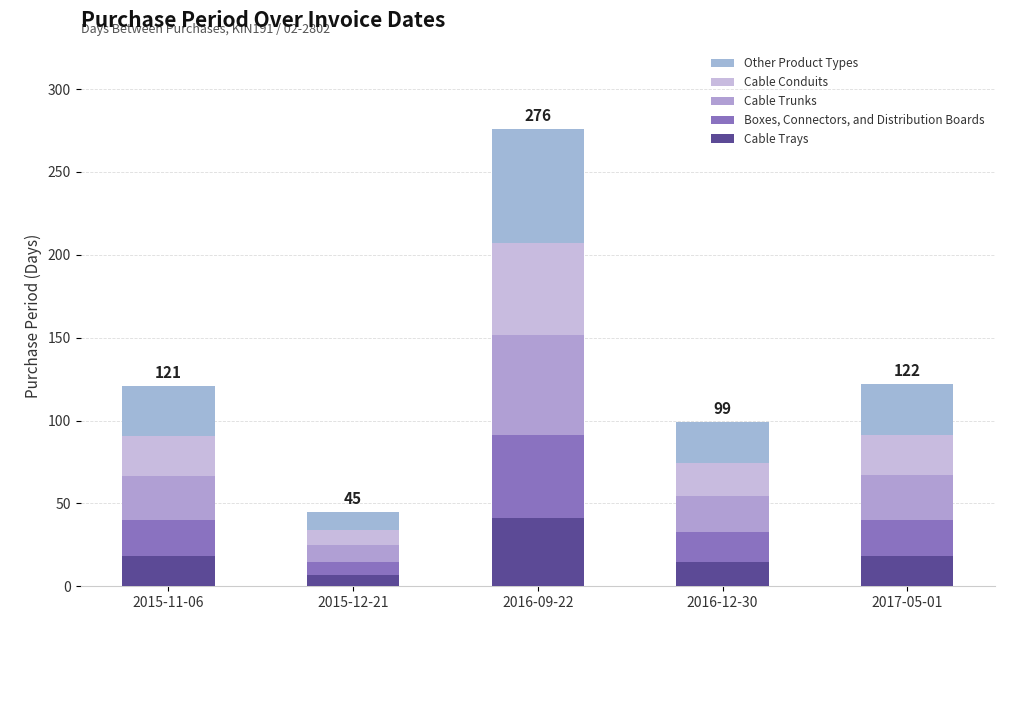

How many data points in Cable Trays are above 18?

3